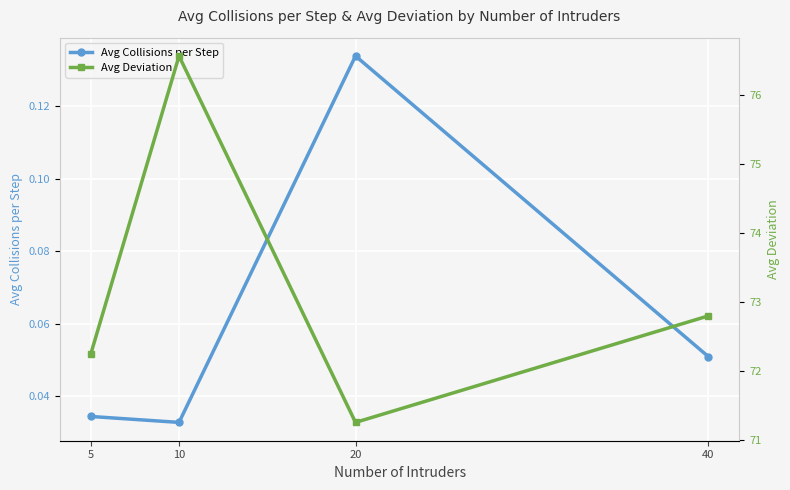

Which category has the lowest value in the Avg Deviation series?

20